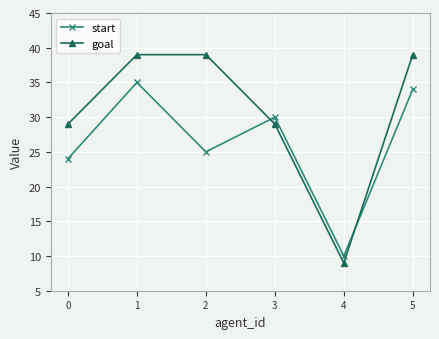

Is the value of goal at 1 greater than the value of start at 1?

Yes